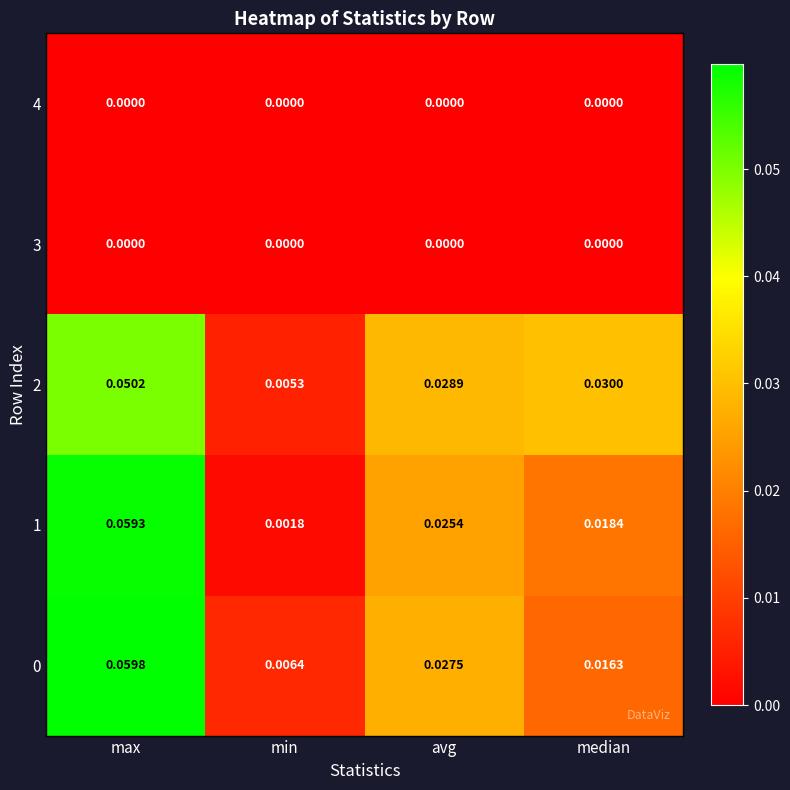

List the labels in order of 0 value, smallest first.

min, median, avg, max